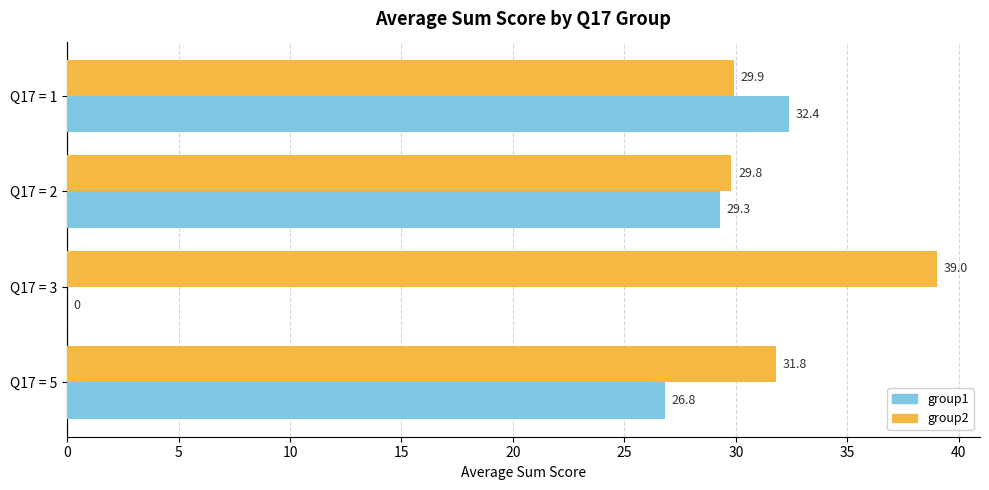

Which series changed the most between Q17 = 1 and Q17 = 2?

group1